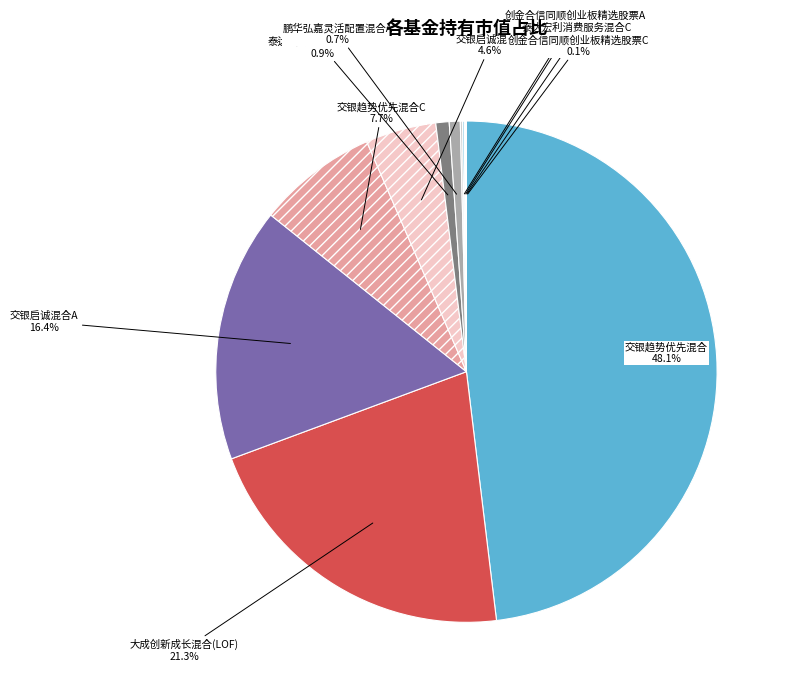

To the nearest percent, what is the average slice percentage?

9%